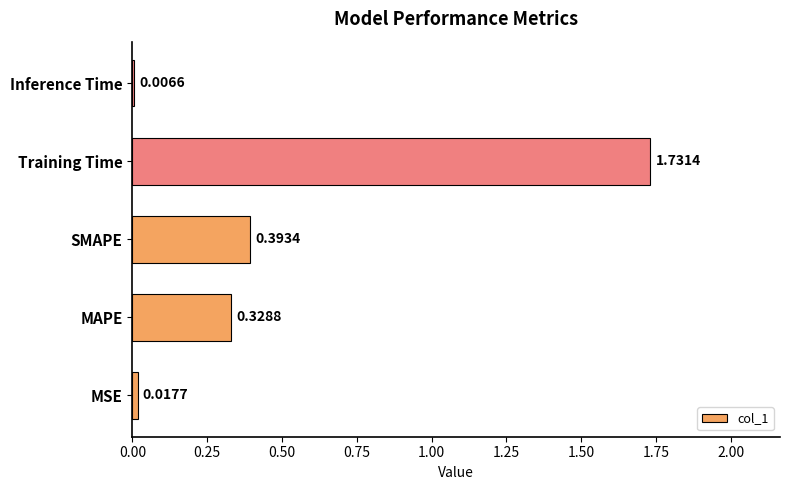

How many data points does each series have?

5